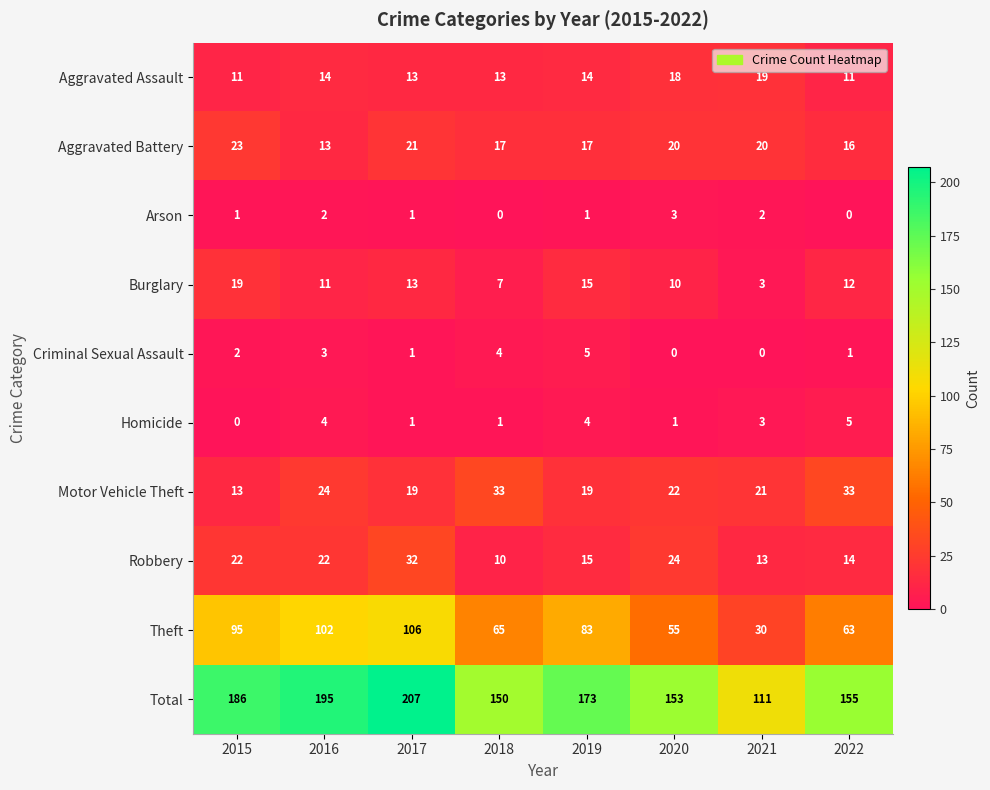

Is it true that Aggravated Battery equals 35 at 2015?

False